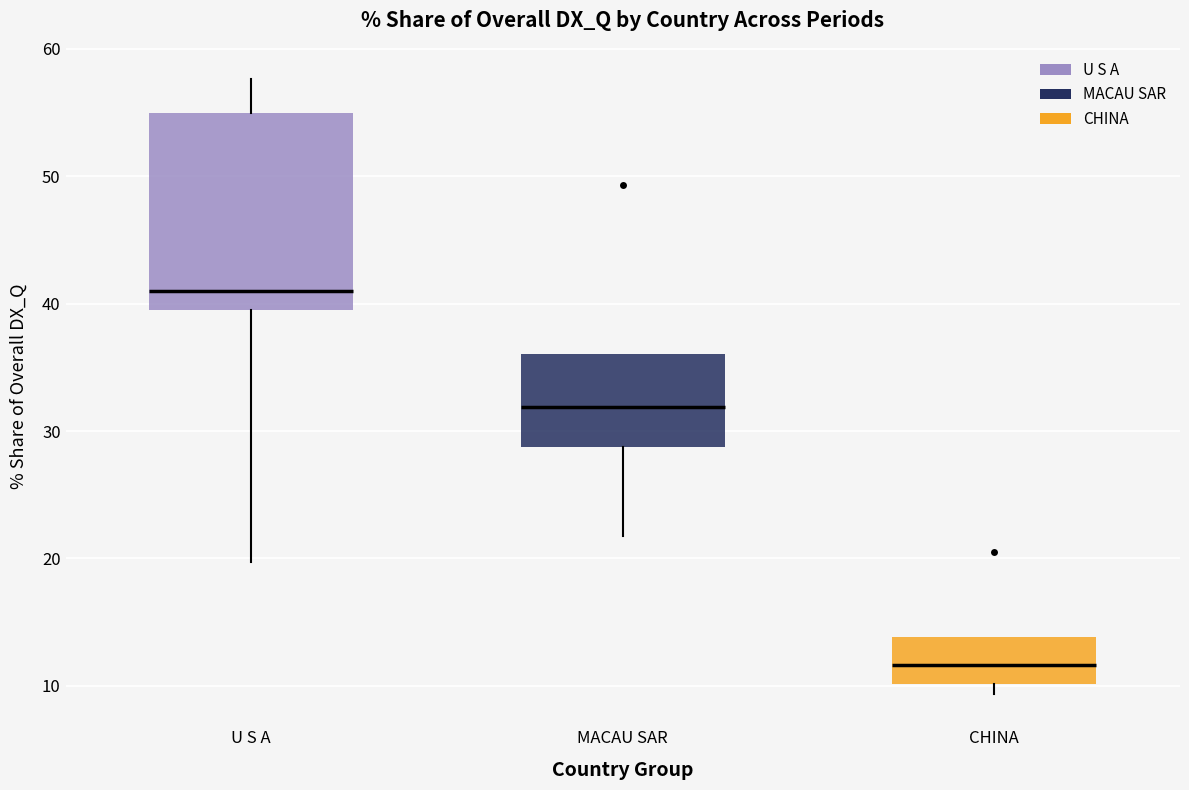

Which box is the tallest, from its lower edge to its upper edge?

U S A